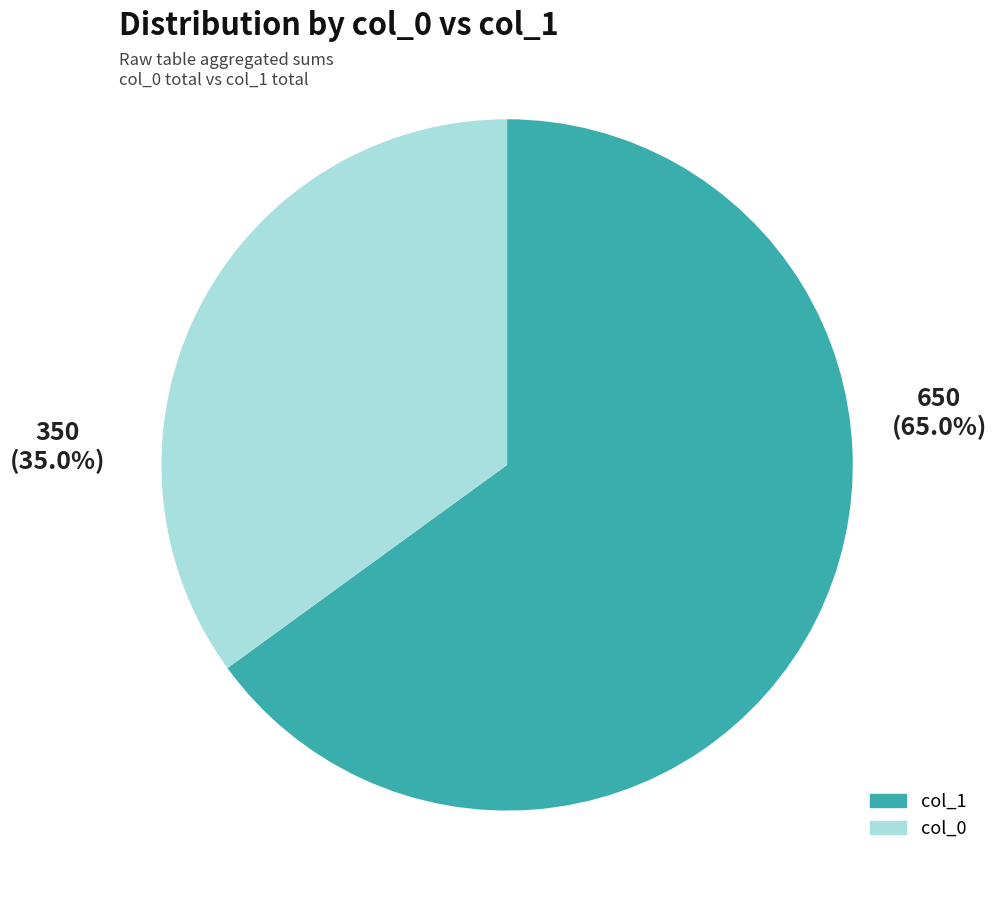

To the nearest percent, what is the difference between the largest and smallest slice percentages?

30%